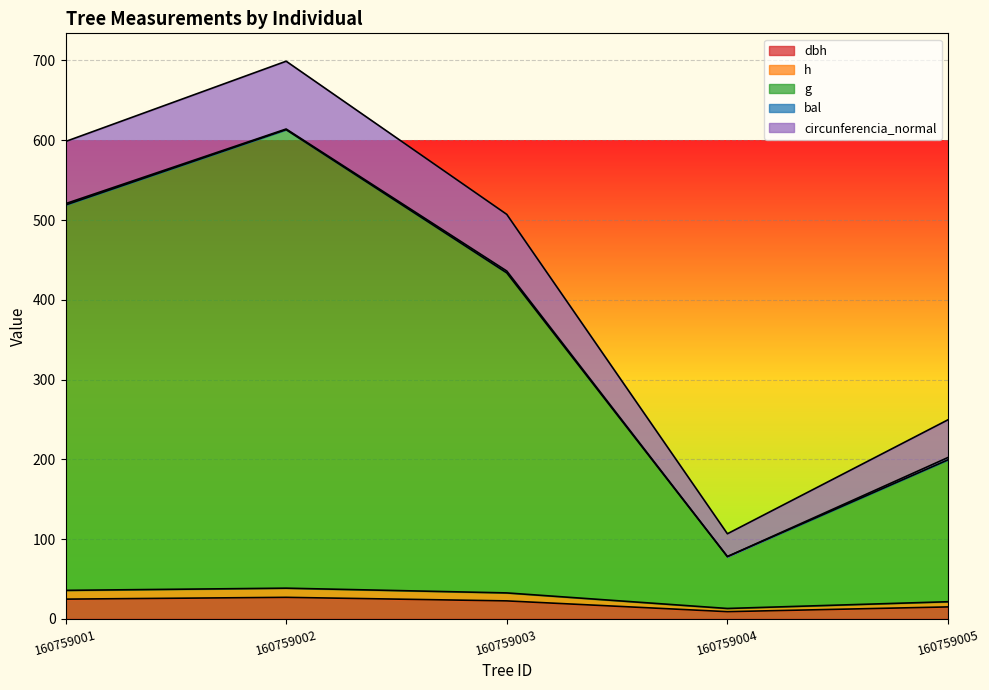

True or false: h has more than 2 points higher than both neighbors.

False